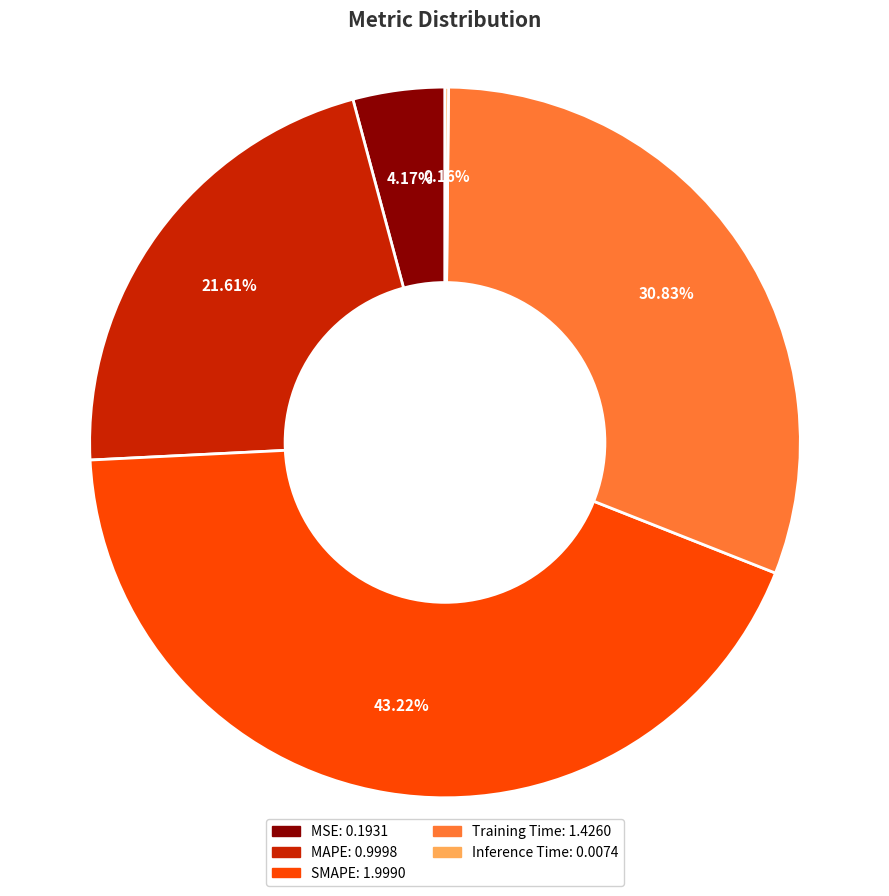

To the nearest percent, what is the average slice percentage?

20%